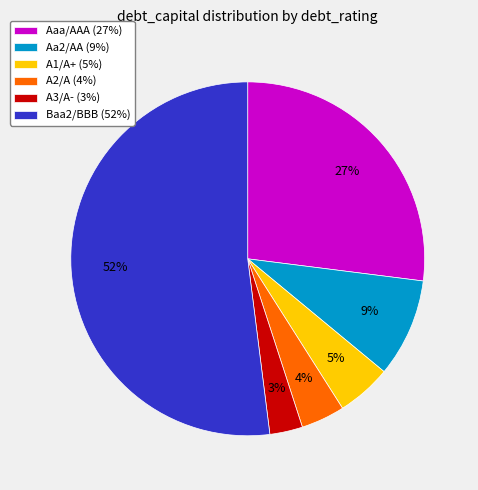

The Aaa/AAA slice represents 40% of the pie. True or false?

False